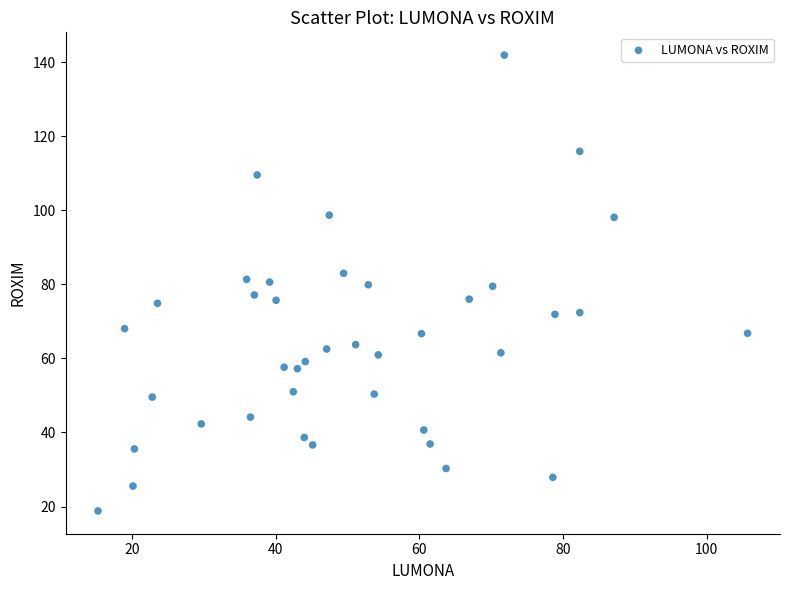

What is the range of Y values (max minus min)?

123.1